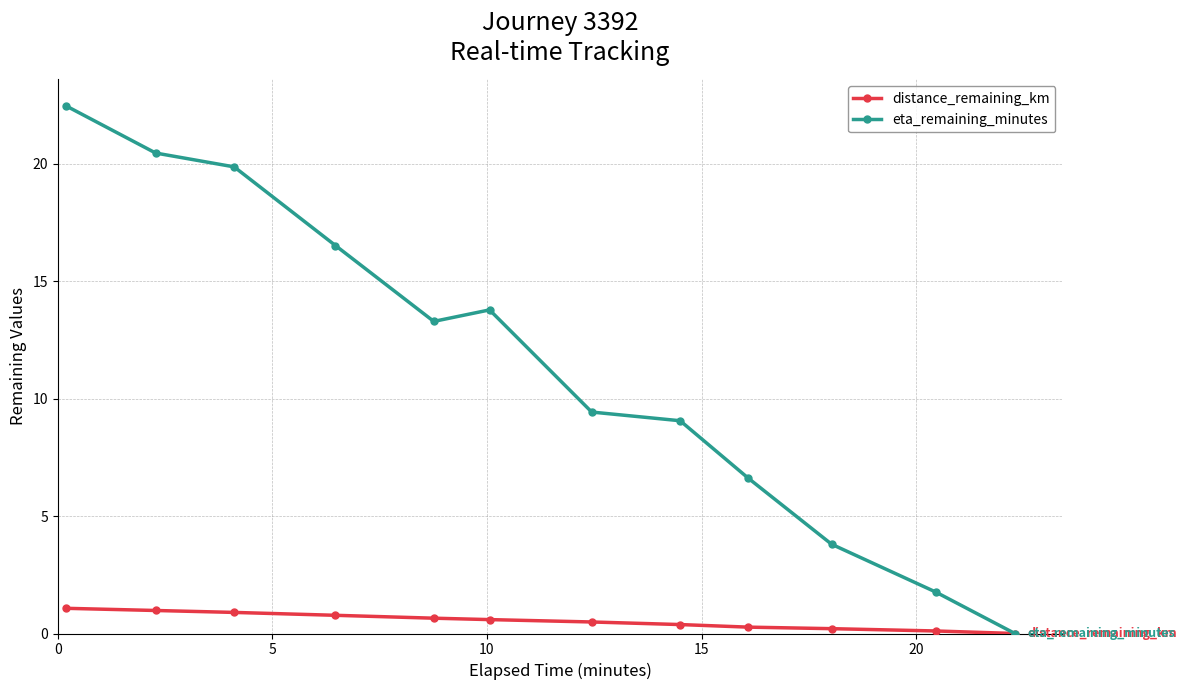

Which series has the largest total across all categories?

eta_remaining_minutes